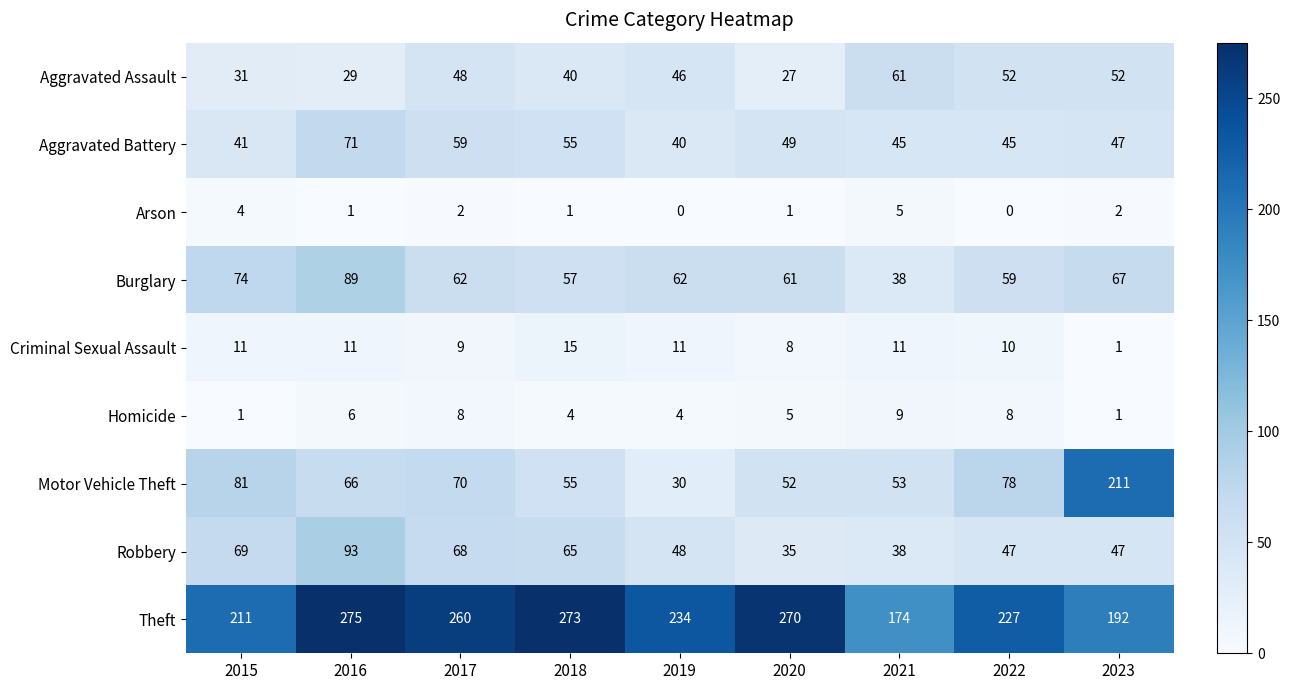

Which series changed the most between 2015 and 2023?

Motor Vehicle Theft